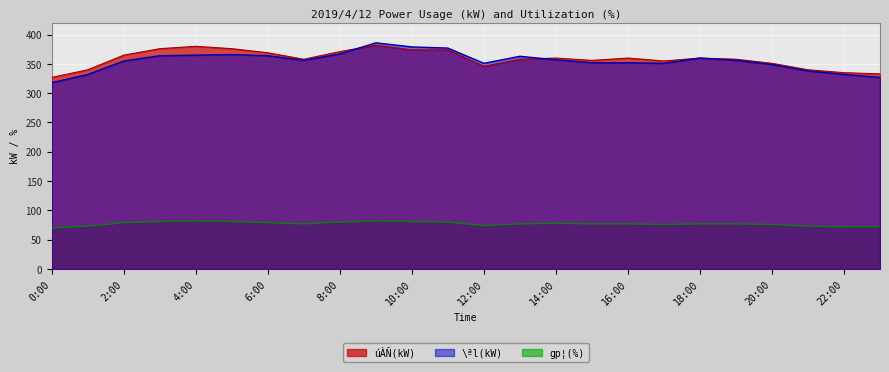

At how many categories does at least one series exceed 351?

17